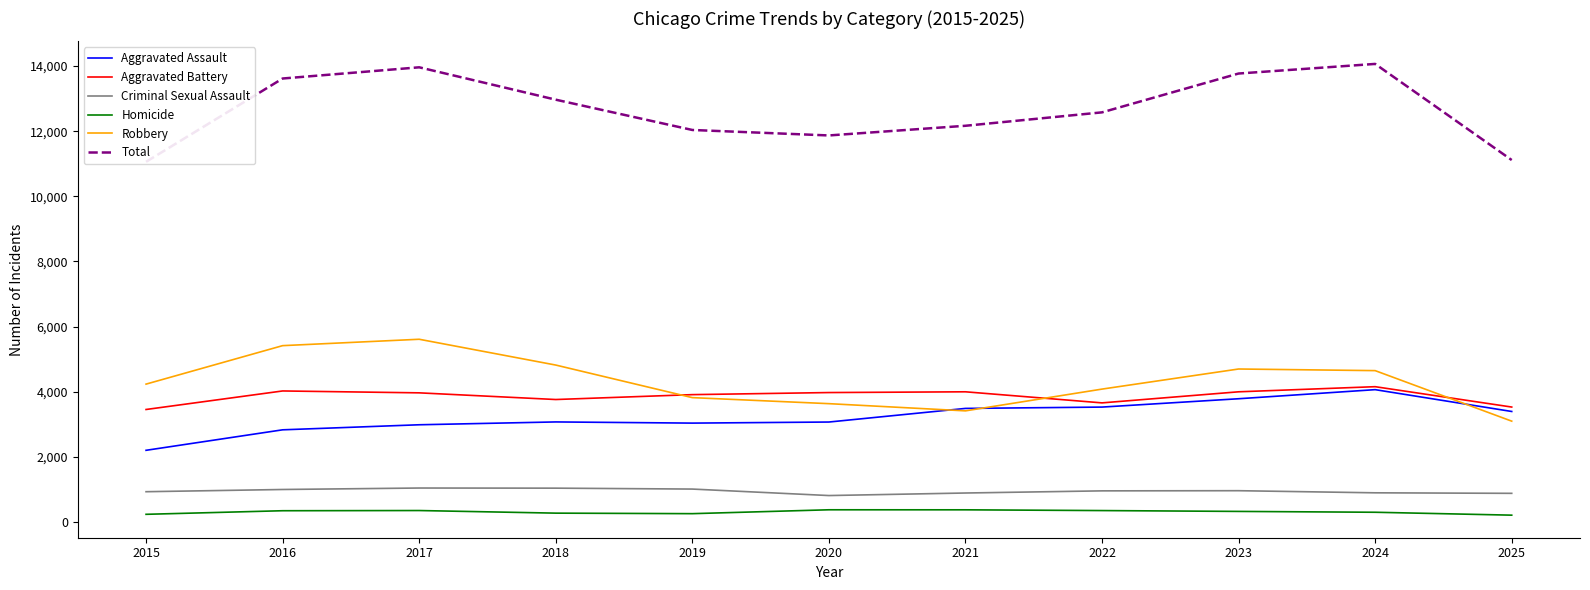

True or false: Aggravated Battery has a value of 1088 at 2016.

False